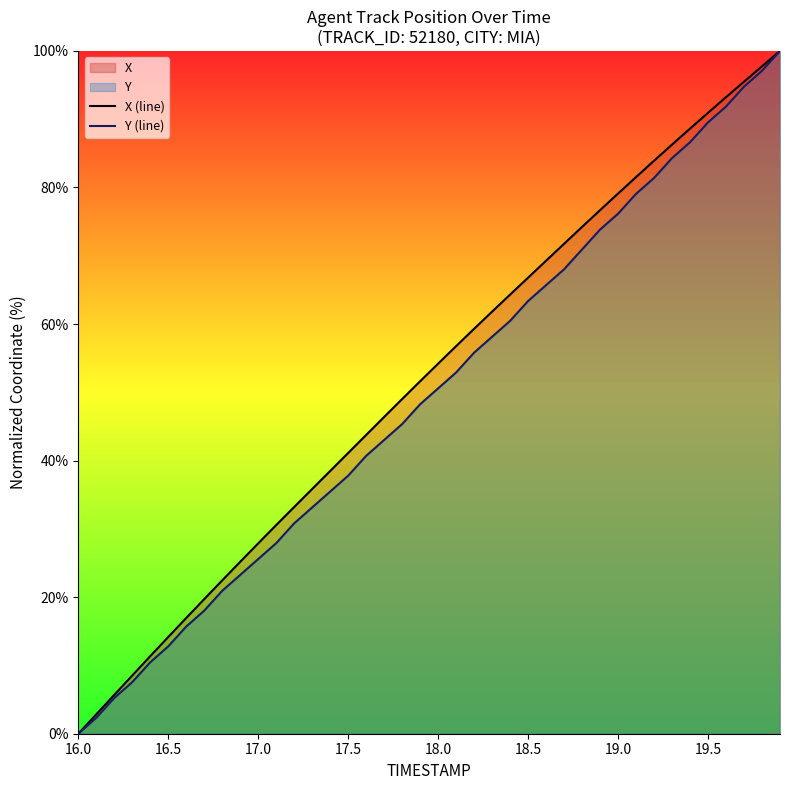

The value of Y (line) at 19.5 is 28.7. True or false?

False